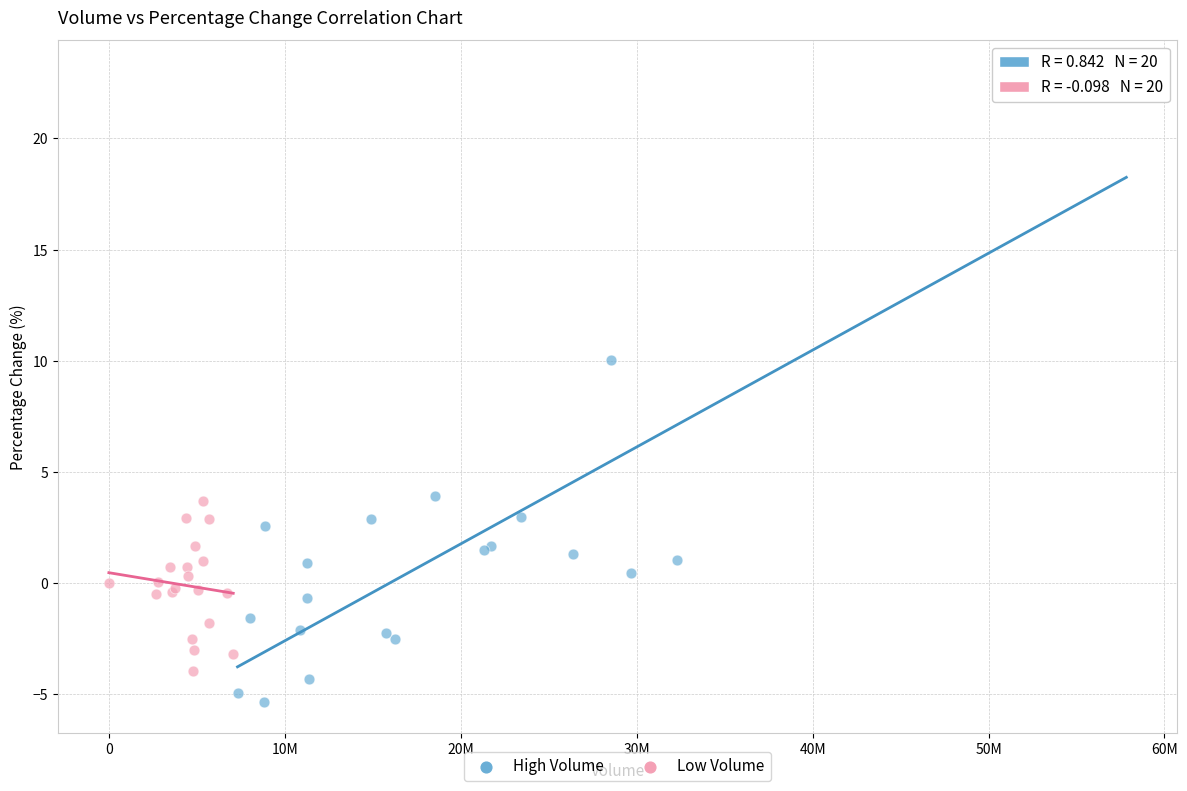

Which series contains the highest Y value?

High Volume